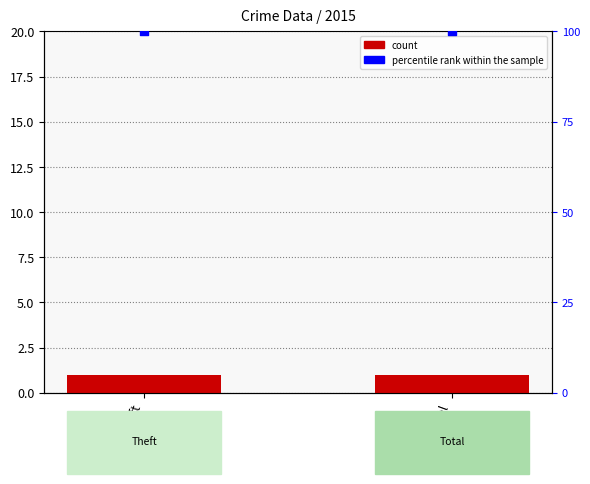

At how many categories does at least one series exceed 54?

2